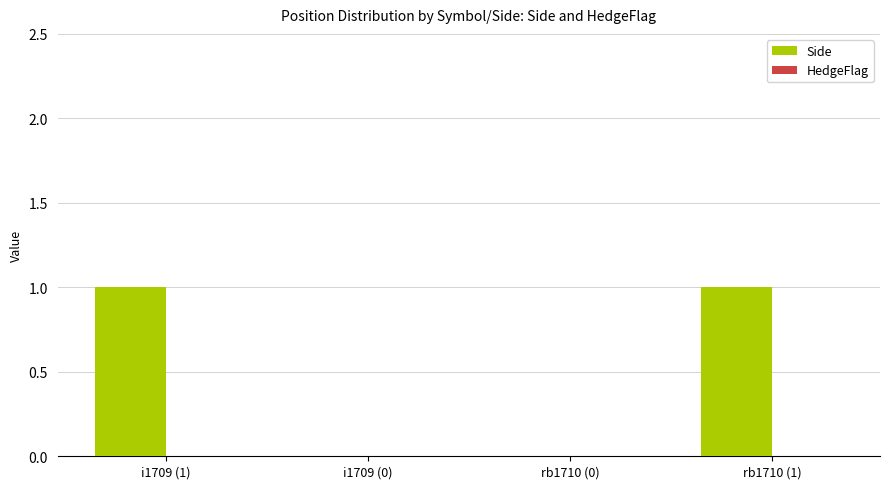

What is the change in value from i1709 (0) to rb1710 (1)?

+1